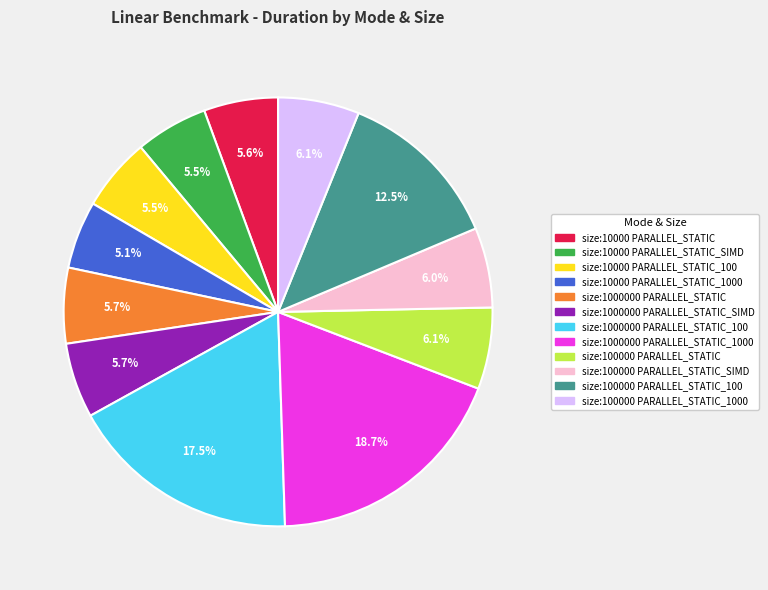

Is there a majority slice in this chart?

No